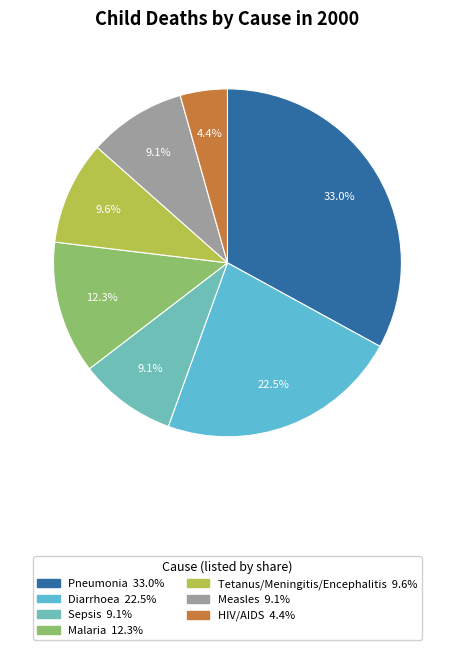

Does any single category account for the majority?

No